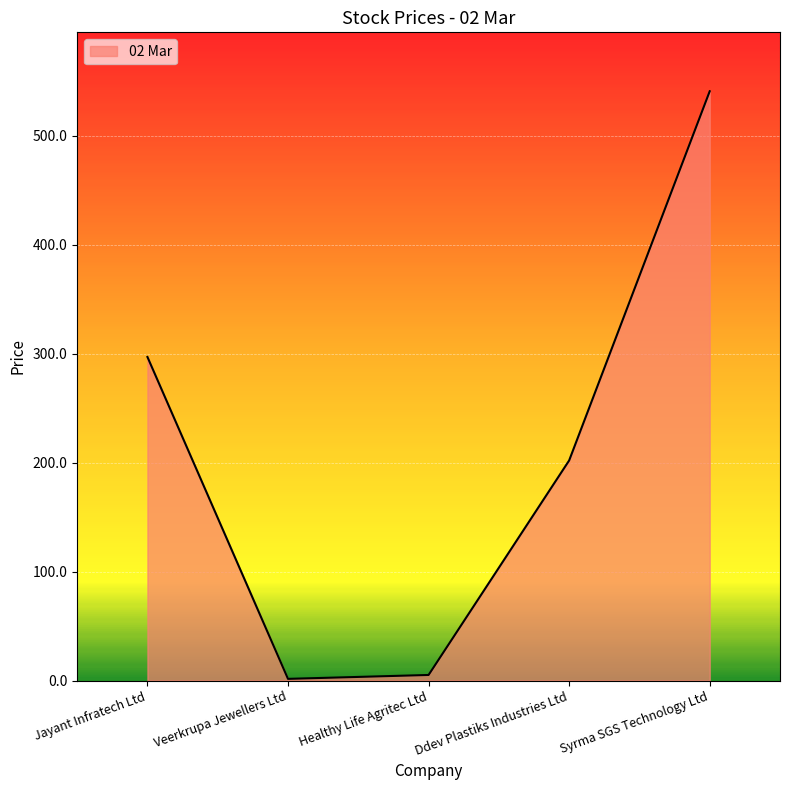

What is the difference between the maximum and minimum values?

539.4